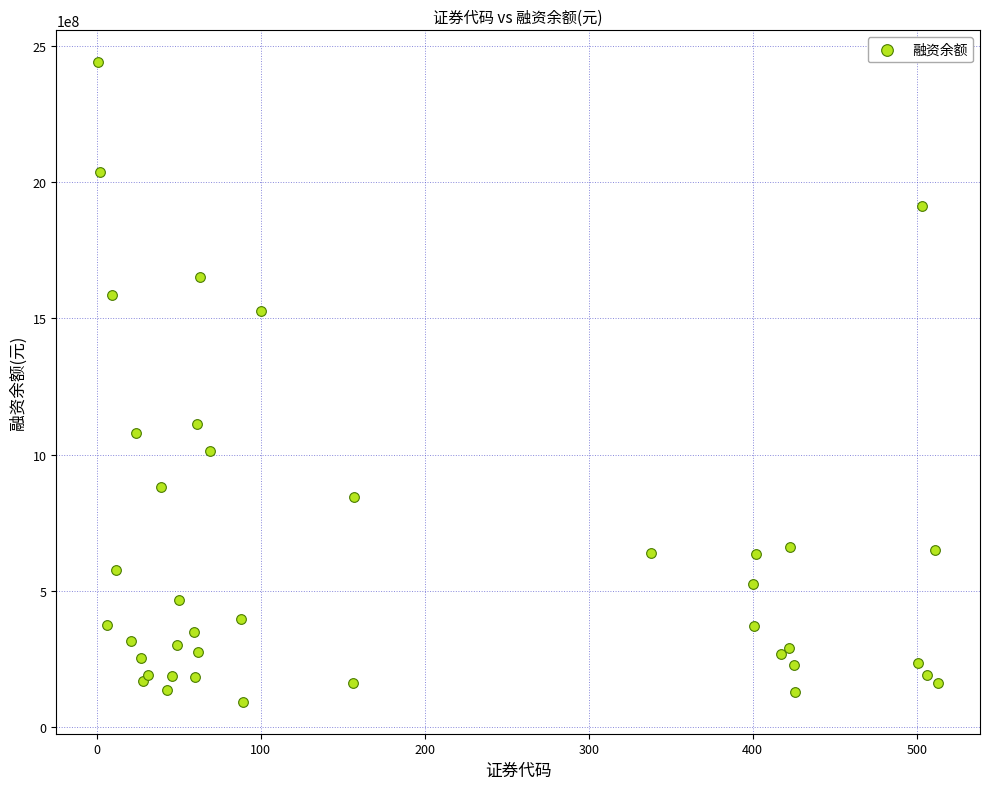

What Y value in the scatter plot is closest to 1266737473?

1114448481